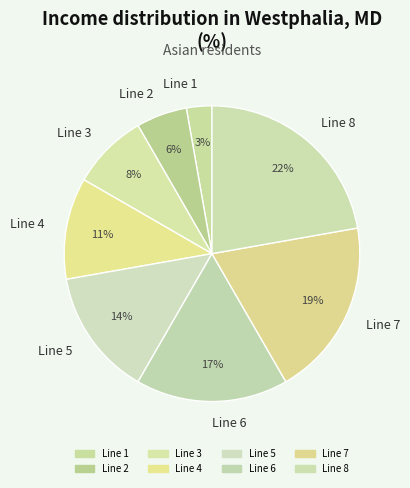

Is it true that Line 3 is 8% of the pie?

True